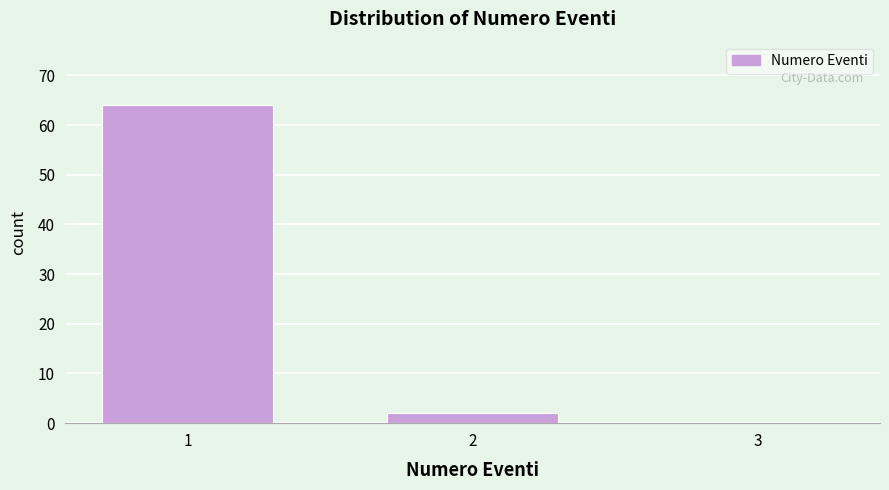

Reading left to right, list all the values displayed in this chart.

1=64	2=2	3=0